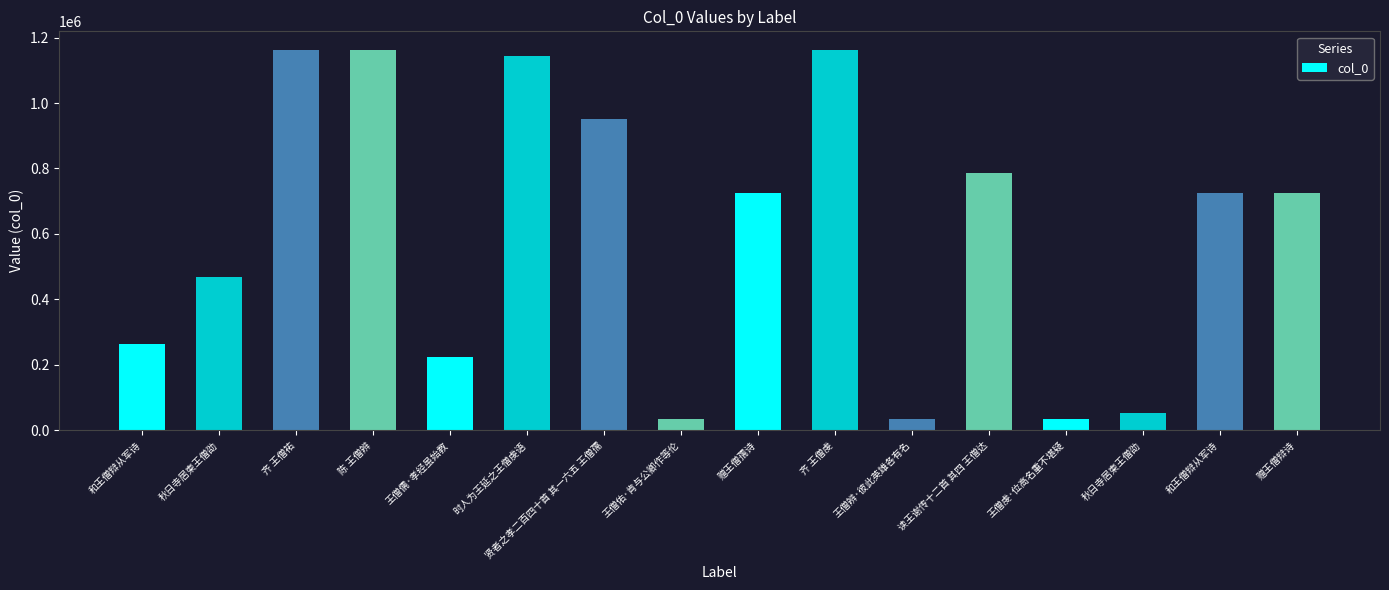

Reading left to right, extract all data points from this chart.

和王僧辩从军诗=265161	秋日寺居柬王僧劭=469880	齐 王僧祐=1160980	陈 王僧辨=1161016	王僧儒·孝经虽始教=223631	时人为王延之王僧虔语=1144823	贤者之孝二百四十首 其一六五 王僧孺=951925	王僧佑·肯与公卿作等伦=35617	赠王僧孺诗=725030	齐 王僧虔=1160981	王僧辨·彼此英雄各有名=35632	读王谢传十二首 其四 王僧达=786746	王僧虔·位高名重不堪疑=35618	秋日寺居柬王僧劭=52539	和王僧辩从军诗=726122	赠王僧辩诗=726302